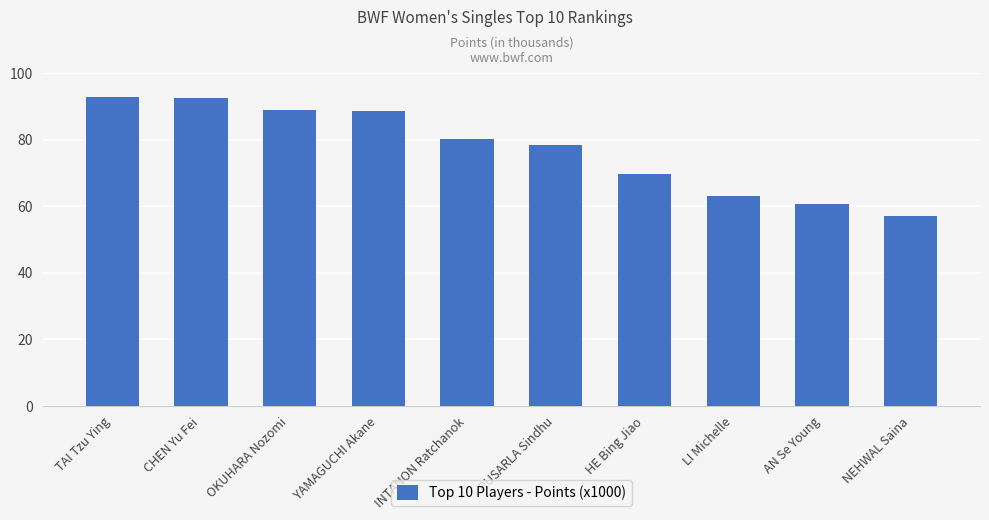

What is the label of the 1st bar from the left?

TAI Tzu Ying